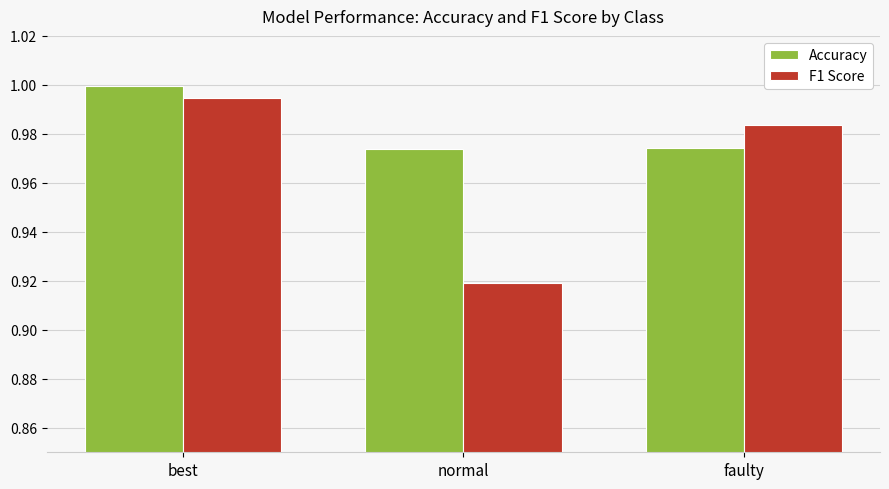

At which category does the chart reach its peak across all series?

best